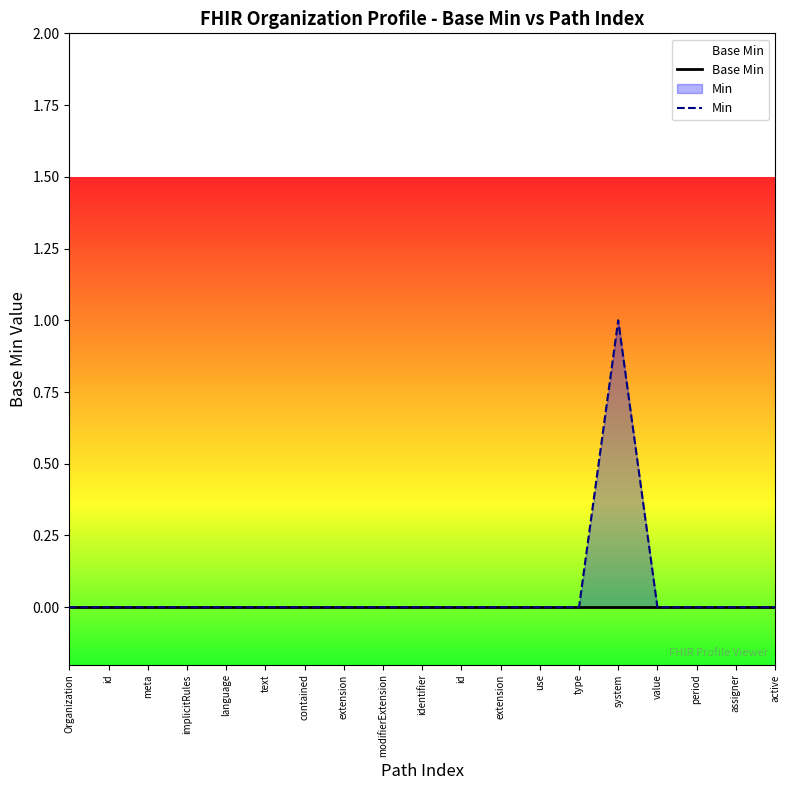

What are all the series names shown in the legend?

Base Min, Min